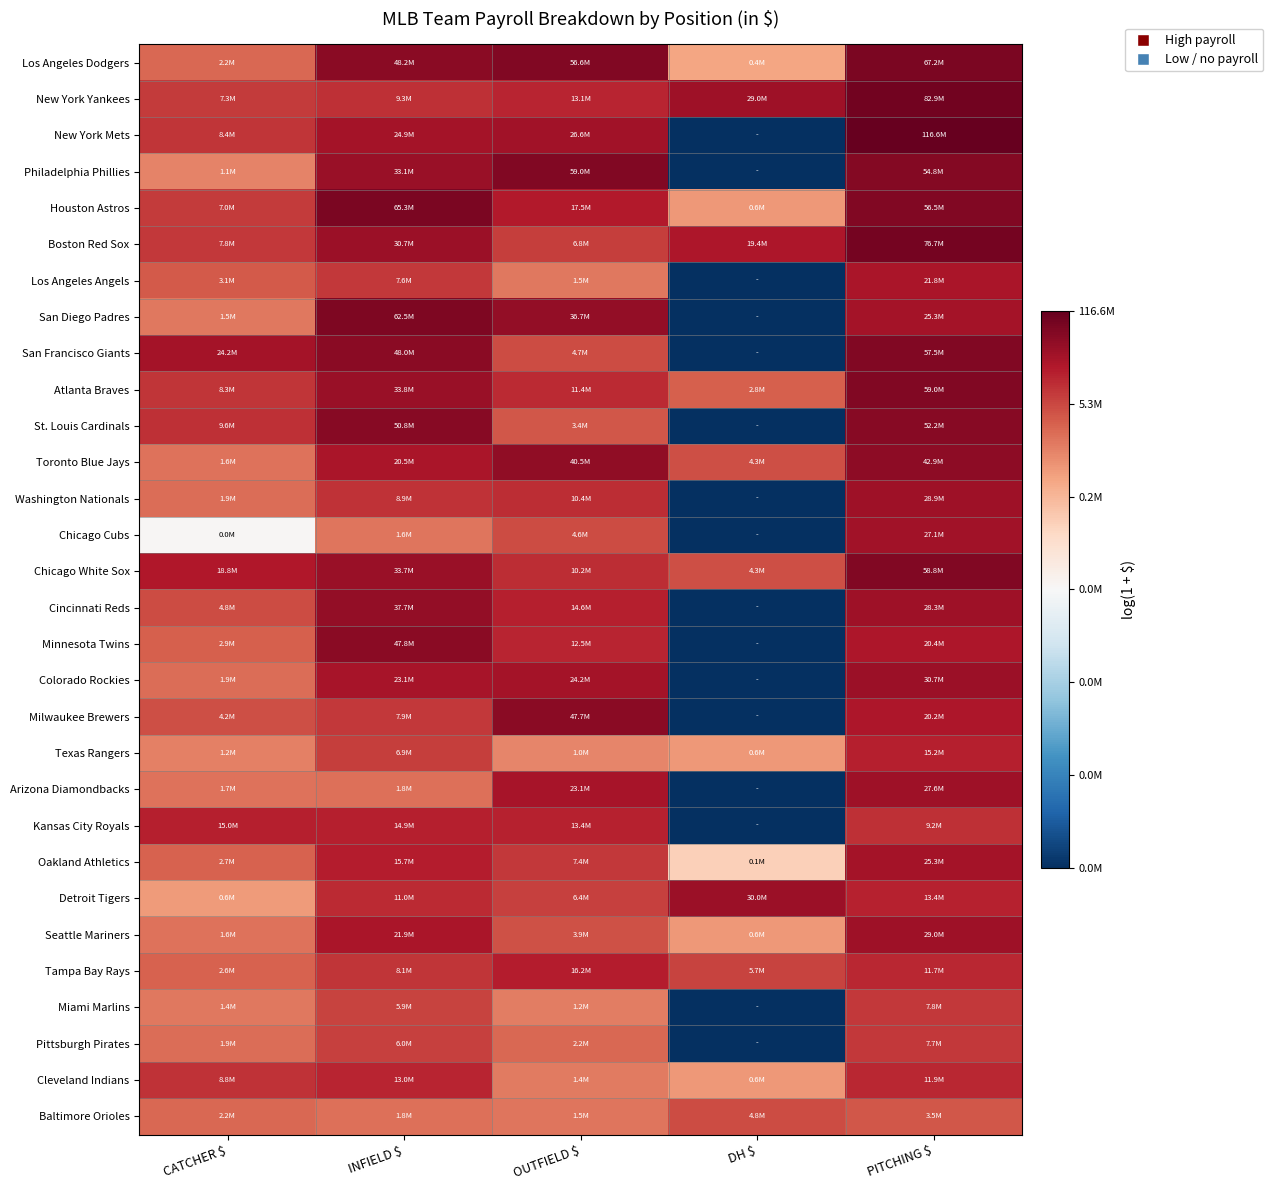

Reading right to left, what are all the values shown in this chart?

Los Angeles Dodgers: PITCHING $=18.0	DH $=13.0	OUTFIELD $=17.9	INFIELD $=17.7	CATCHER $=14.6
New York Yankees: PITCHING $=18.2	DH $=17.2	OUTFIELD $=16.4	INFIELD $=16.0	CATCHER $=15.8
New York Mets: PITCHING $=18.6	DH $=0.0	OUTFIELD $=17.1	INFIELD $=17.0	CATCHER $=15.9
Philadelphia Phillies: PITCHING $=17.8	DH $=0.0	OUTFIELD $=17.9	INFIELD $=17.3	CATCHER $=13.9
Houston Astros: PITCHING $=17.8	DH $=13.3	OUTFIELD $=16.7	INFIELD $=18.0	CATCHER $=15.8
Boston Red Sox: PITCHING $=18.2	DH $=16.8	OUTFIELD $=15.7	INFIELD $=17.2	CATCHER $=15.9
Los Angeles Angels: PITCHING $=16.9	DH $=0.0	OUTFIELD $=14.2	INFIELD $=15.8	CATCHER $=14.9
San Diego Padres: PITCHING $=17.0	DH $=0.0	OUTFIELD $=17.4	INFIELD $=18.0	CATCHER $=14.2
San Francisco Giants: PITCHING $=17.9	DH $=0.0	OUTFIELD $=15.4	INFIELD $=17.7	CATCHER $=17.0
Atlanta Braves: PITCHING $=17.9	DH $=14.8	OUTFIELD $=16.3	INFIELD $=17.3	CATCHER $=15.9
St. Louis Cardinals: PITCHING $=17.8	DH $=0.0	OUTFIELD $=15.0	INFIELD $=17.7	CATCHER $=16.1
Toronto Blue Jays: PITCHING $=17.6	DH $=15.3	OUTFIELD $=17.5	INFIELD $=16.8	CATCHER $=14.3
Washington Nationals: PITCHING $=17.2	DH $=0.0	OUTFIELD $=16.2	INFIELD $=16.0	CATCHER $=14.4
Chicago Cubs: PITCHING $=17.1	DH $=0.0	OUTFIELD $=15.3	INFIELD $=14.3	CATCHER $=9.4
Chicago White Sox: PITCHING $=17.9	DH $=15.3	OUTFIELD $=16.1	INFIELD $=17.3	CATCHER $=16.7
Cincinnati Reds: PITCHING $=17.2	DH $=0.0	OUTFIELD $=16.5	INFIELD $=17.4	CATCHER $=15.4
Minnesota Twins: PITCHING $=16.8	DH $=0.0	OUTFIELD $=16.3	INFIELD $=17.7	CATCHER $=14.9
Colorado Rockies: PITCHING $=17.2	DH $=0.0	OUTFIELD $=17.0	INFIELD $=17.0	CATCHER $=14.4
Milwaukee Brewers: PITCHING $=16.8	DH $=0.0	OUTFIELD $=17.7	INFIELD $=15.9	CATCHER $=15.2
Texas Rangers: PITCHING $=16.5	DH $=13.3	OUTFIELD $=13.8	INFIELD $=15.7	CATCHER $=14.0
Arizona Diamondbacks: PITCHING $=17.1	DH $=0.0	OUTFIELD $=17.0	INFIELD $=14.4	CATCHER $=14.3
Kansas City Royals: PITCHING $=16.0	DH $=0.0	OUTFIELD $=16.4	INFIELD $=16.5	CATCHER $=16.5
Oakland Athletics: PITCHING $=17.0	DH $=11.5	OUTFIELD $=15.8	INFIELD $=16.6	CATCHER $=14.8
Detroit Tigers: PITCHING $=16.4	DH $=17.2	OUTFIELD $=15.7	INFIELD $=16.2	CATCHER $=13.3
Seattle Mariners: PITCHING $=17.2	DH $=13.3	OUTFIELD $=15.2	INFIELD $=16.9	CATCHER $=14.3
Tampa Bay Rays: PITCHING $=16.3	DH $=15.6	OUTFIELD $=16.6	INFIELD $=15.9	CATCHER $=14.8
Miami Marlins: PITCHING $=15.9	DH $=0.0	OUTFIELD $=14.0	INFIELD $=15.6	CATCHER $=14.2
Pittsburgh Pirates: PITCHING $=15.9	DH $=0.0	OUTFIELD $=14.6	INFIELD $=15.6	CATCHER $=14.5
Cleveland Indians: PITCHING $=16.3	DH $=13.3	OUTFIELD $=14.1	INFIELD $=16.4	CATCHER $=16.0
Baltimore Orioles: PITCHING $=15.1	DH $=15.4	OUTFIELD $=14.2	INFIELD $=14.4	CATCHER $=14.6